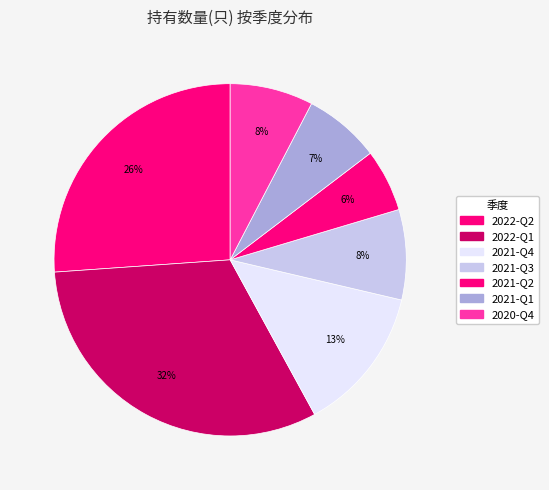

True or false: 2022-Q2 accounts for 36% of the total.

False